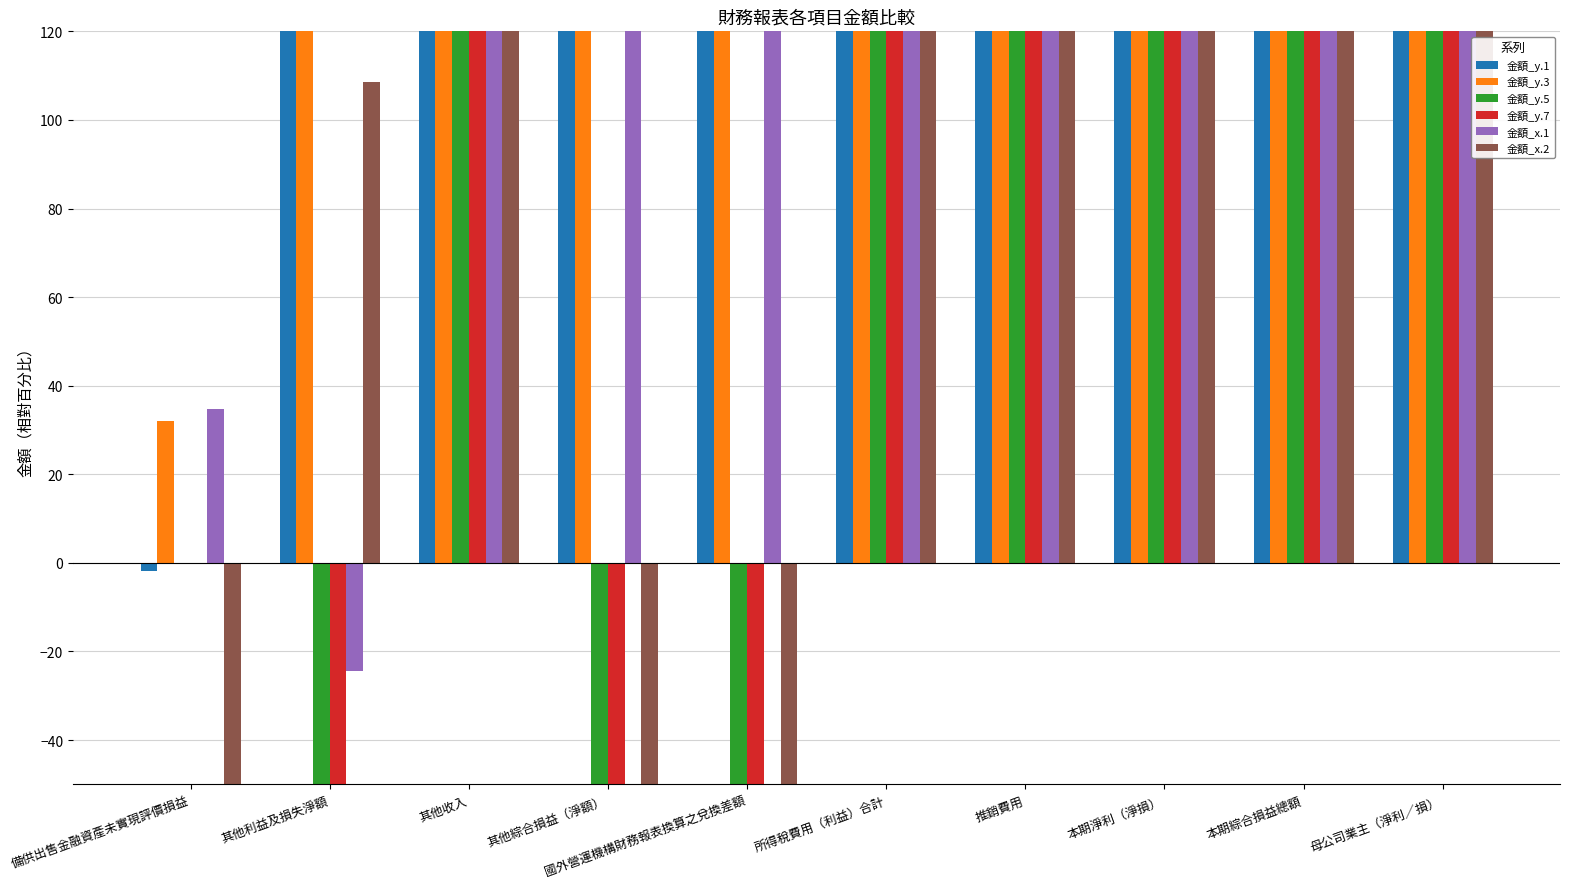

The 金額_y.1 series shows 285.1 at 其他收入. True or false?

False